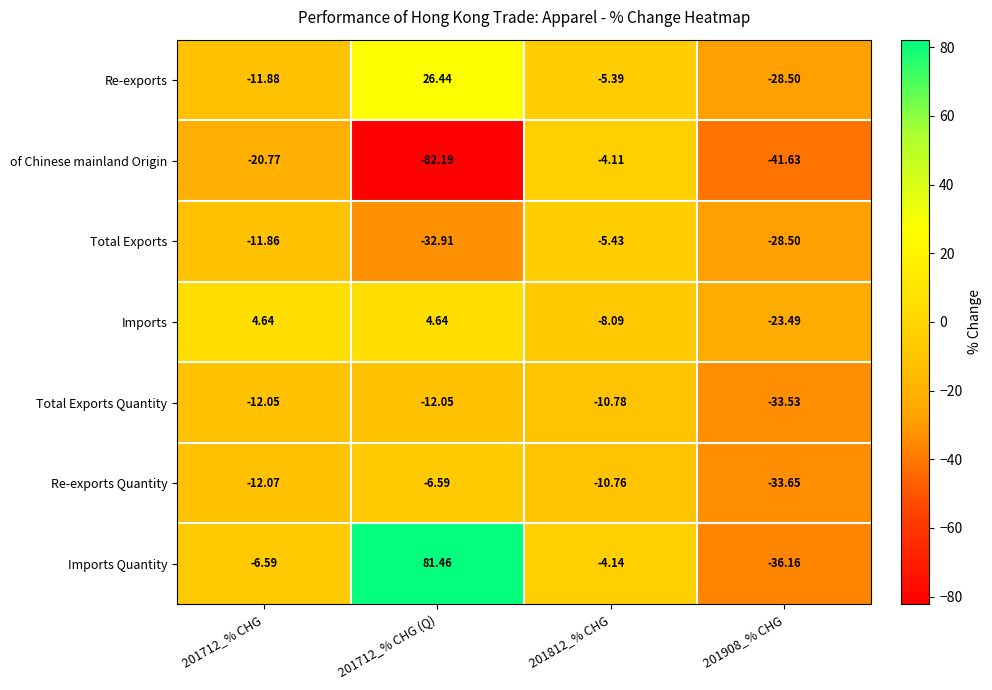

Which series changed the most between 201712_% CHG and 201812_% CHG?

of Chinese mainland Origin